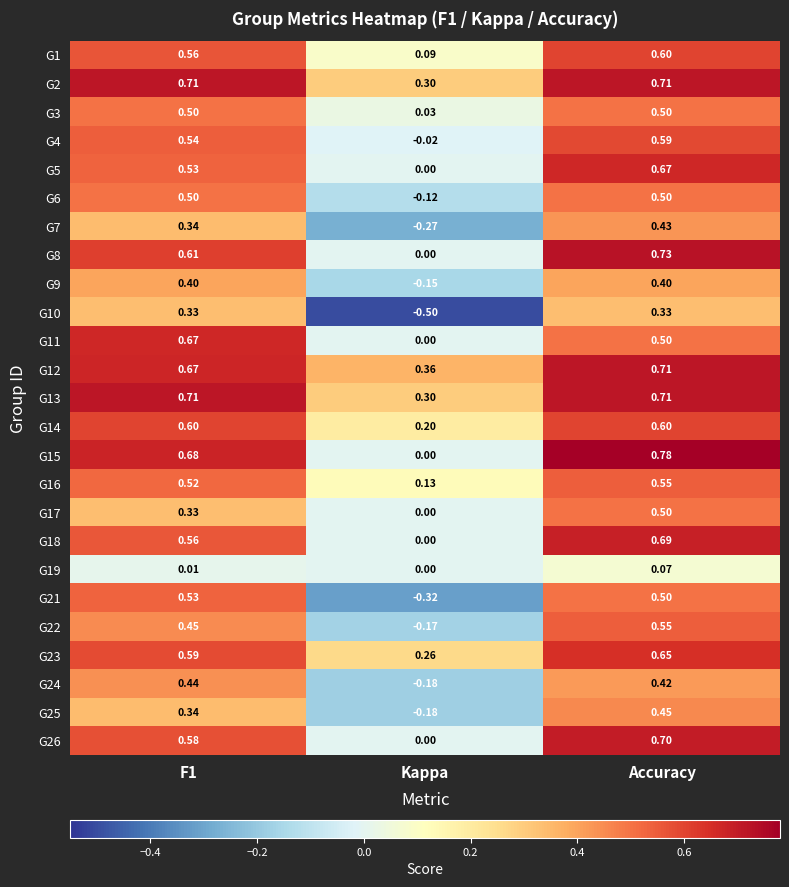

Is the value of G3 at Accuracy greater than the value of G5 at F1?

No